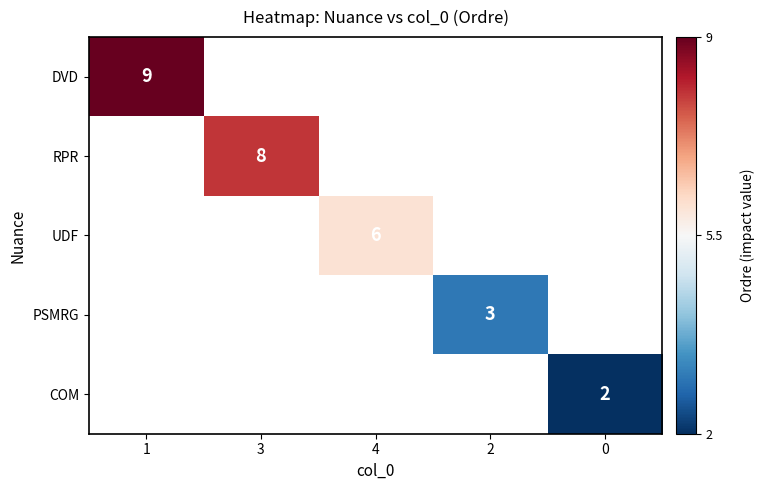

What is the maximum value for row_2?

6